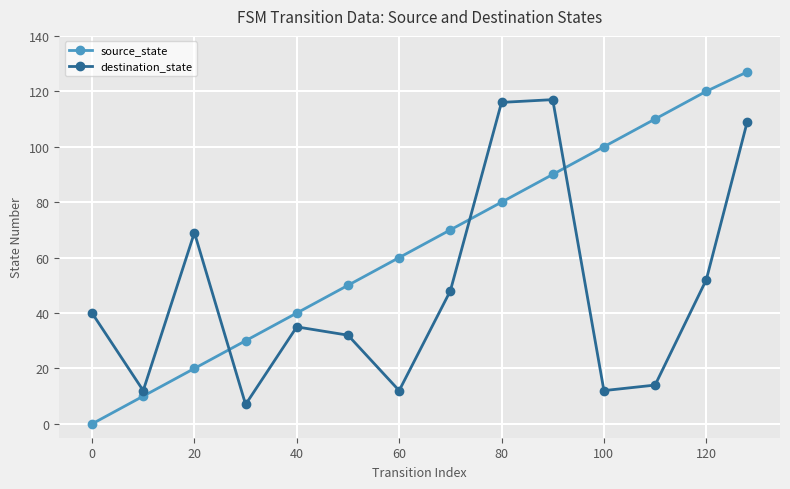

True or false: source_state has more than 1 points higher than both neighbors.

False